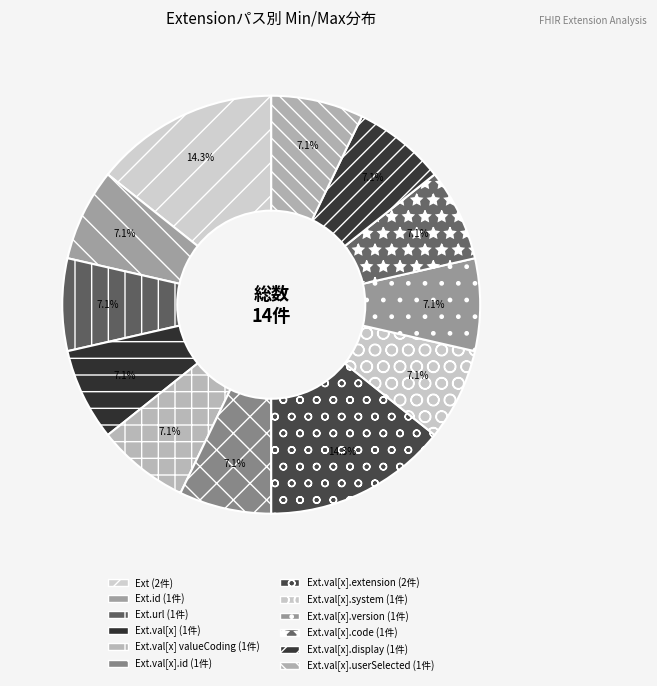

How many slices are in this pie chart?

12